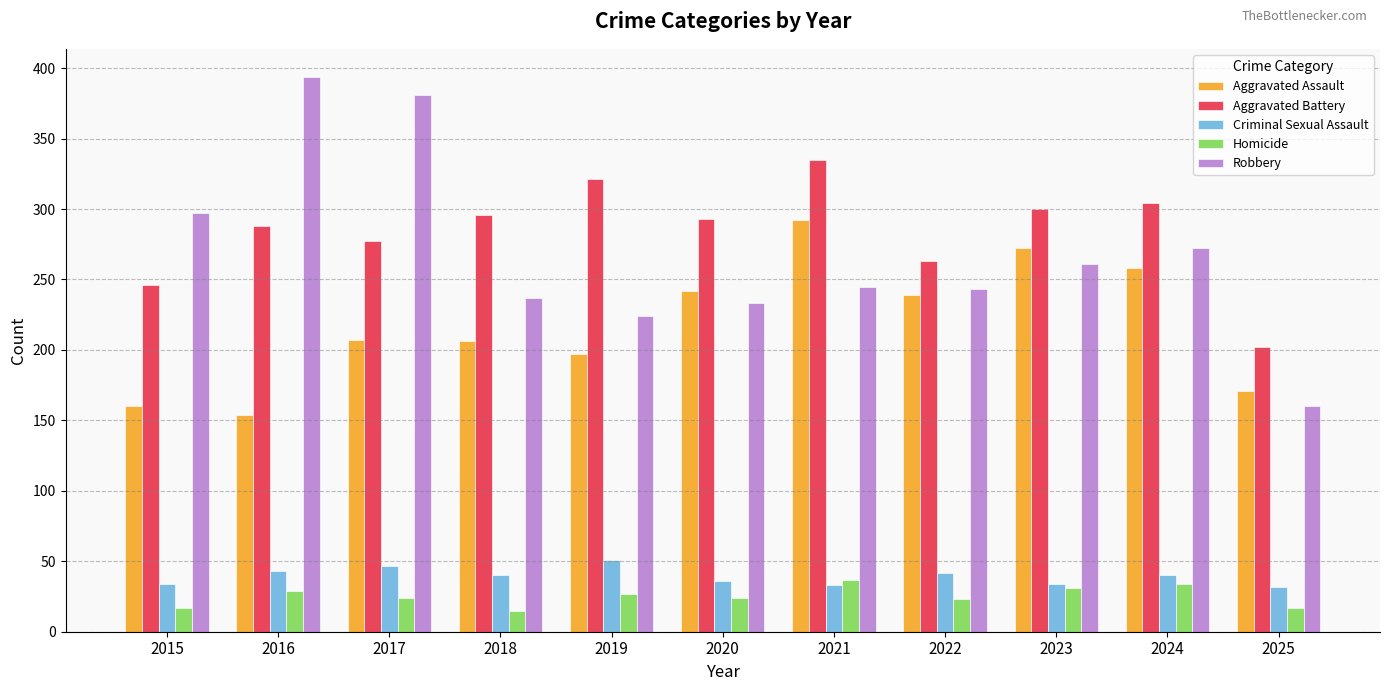

Does the chart contain stacked bars?

No